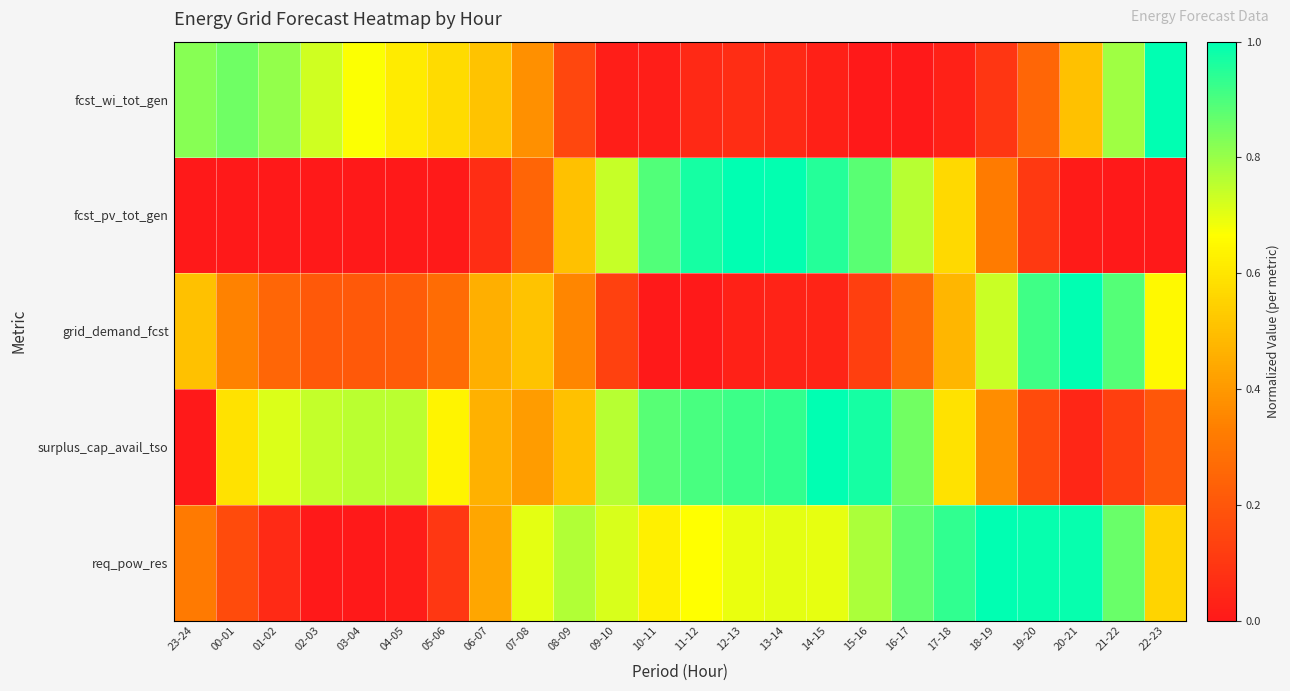

What is the difference between the highest and lowest values at 03-04?

0.8